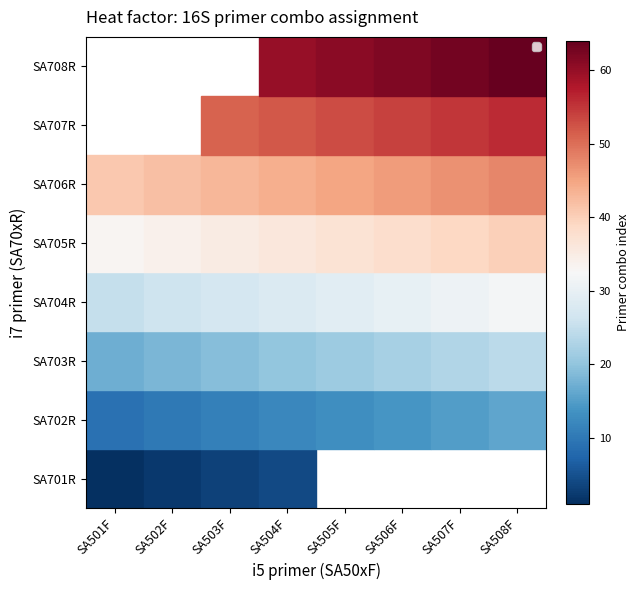

What is the approximate value of SA705R at SA506F?

38.0